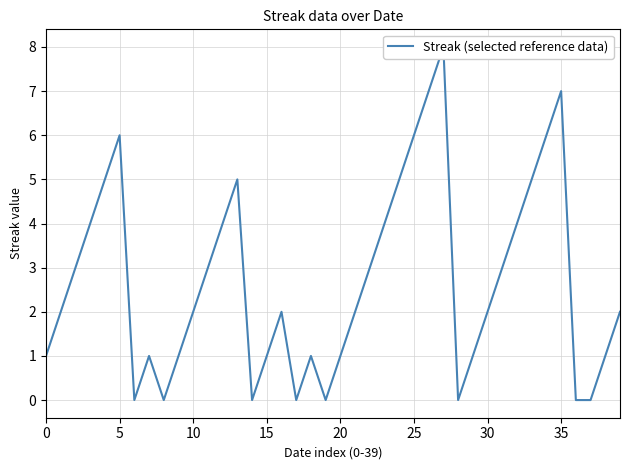

Which has a higher value, 14 or 35?

35